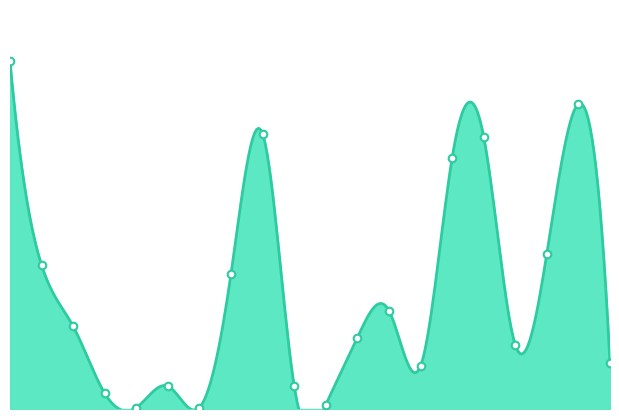

What is the change in value from 20150420 to 20150429?

+16400